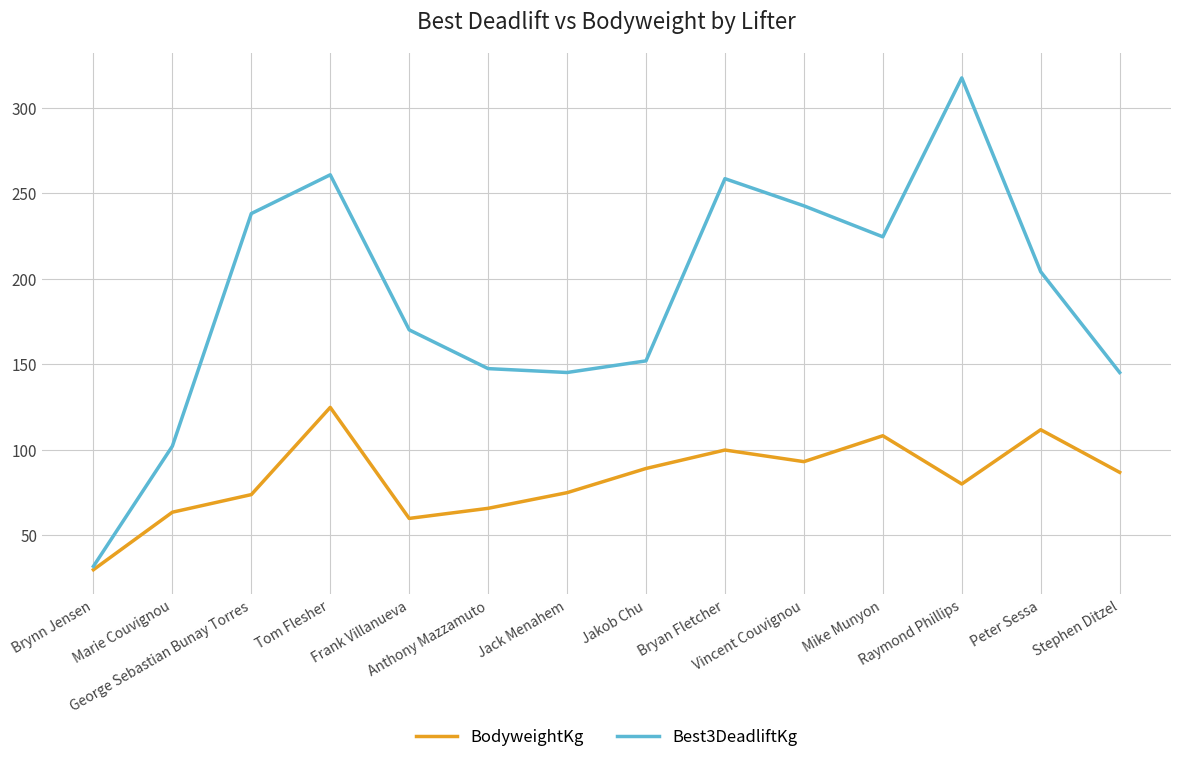

True or false: BodyweightKg has a value of 79.9 at Raymond Phillips.

True